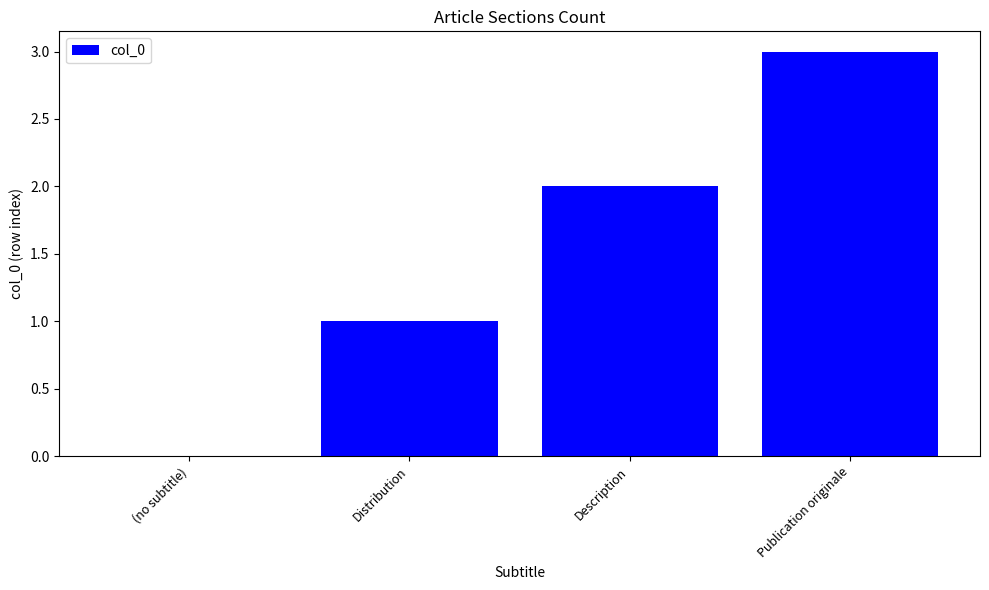

Is it true that the value at Publication originale is 3?

True